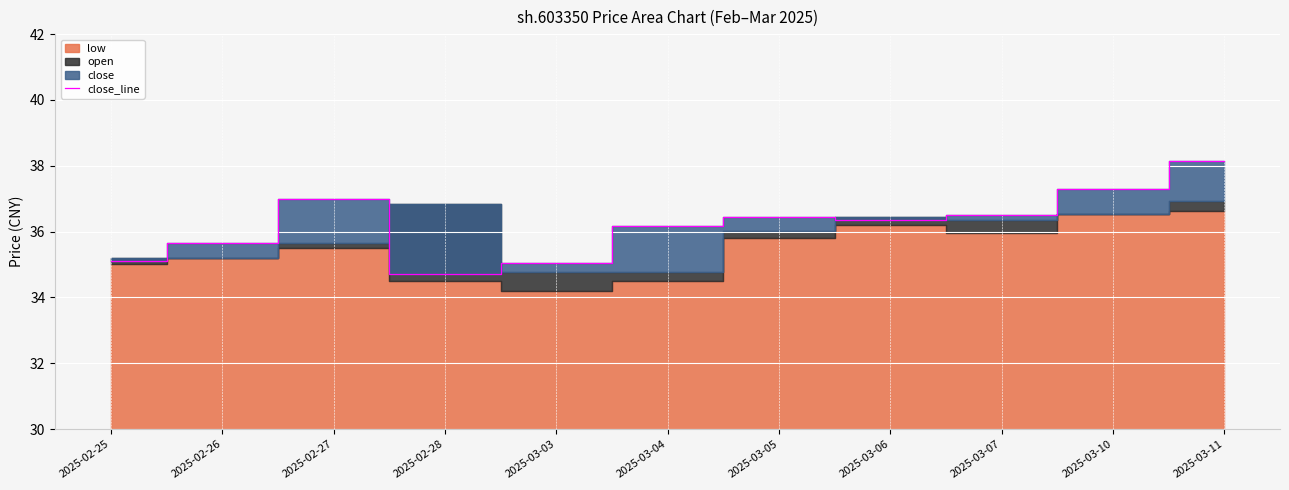

Approximately how many times larger is the value at 2025-03-11 compared to 2025-03-05?

1.0